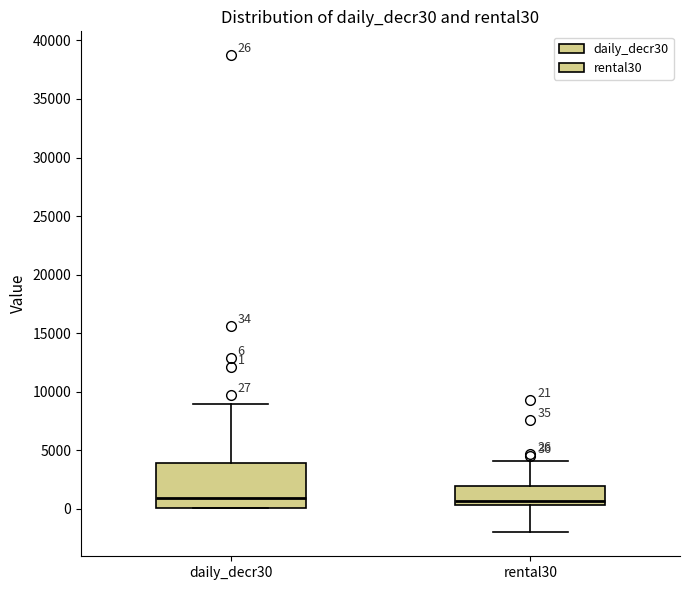

Which box is the tallest, from its lower edge to its upper edge?

daily_decr30